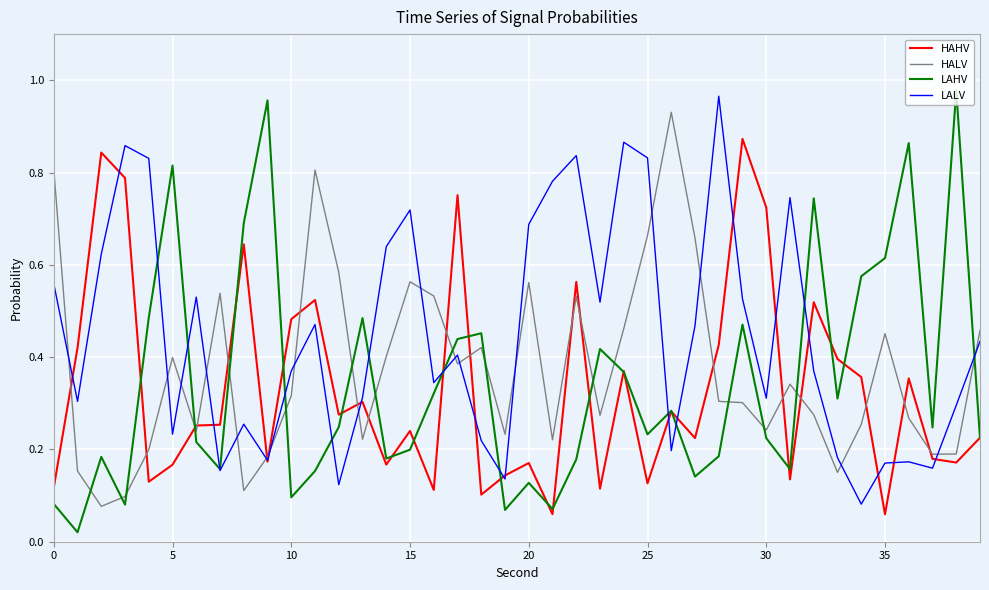

What are all the series names shown in the legend?

HAHV, HALV, LAHV, LALV